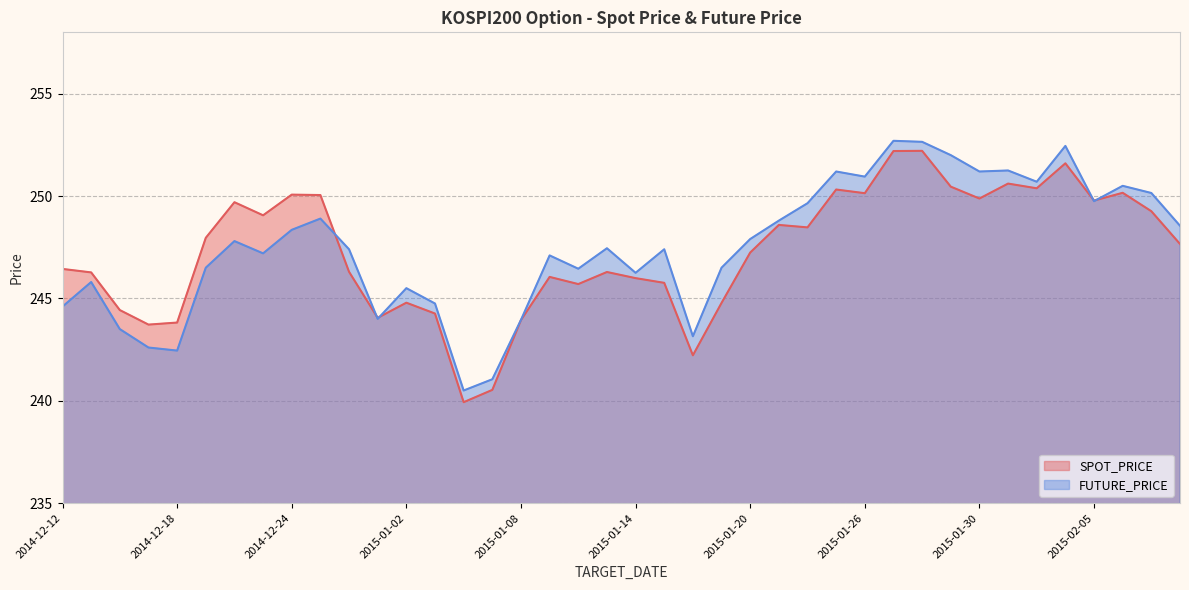

Which series has the largest range (max minus min)?

SPOT_PRICE